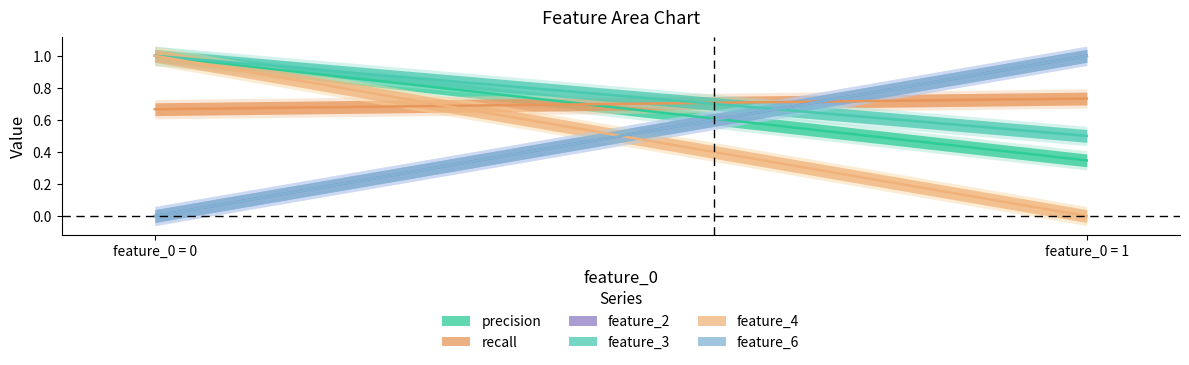

Between 0 and 1, which series saw the biggest shift?

feature_2